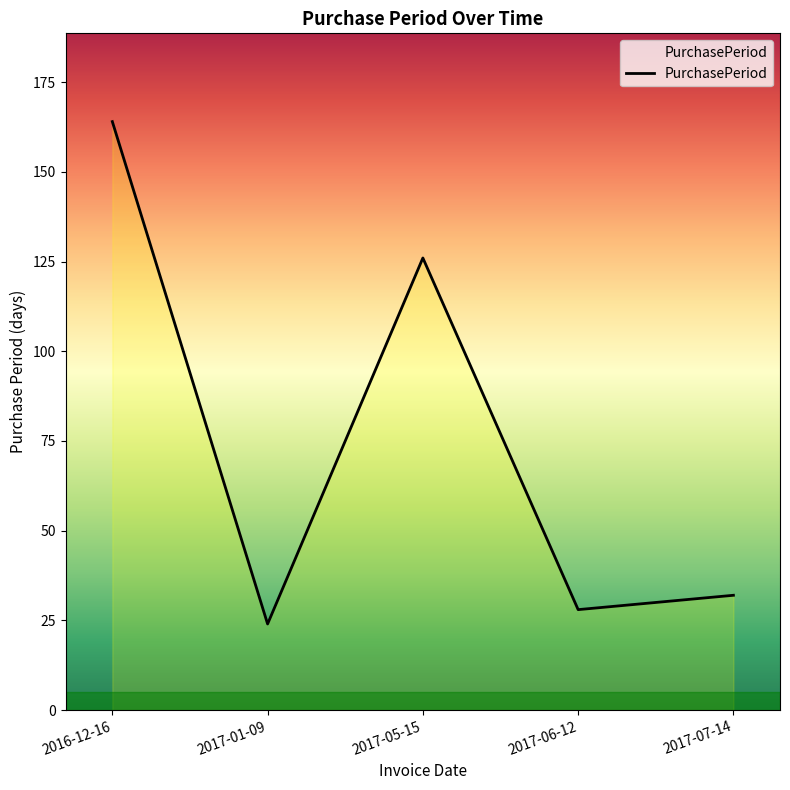

Which category has the highest value across all series?

2016-12-16